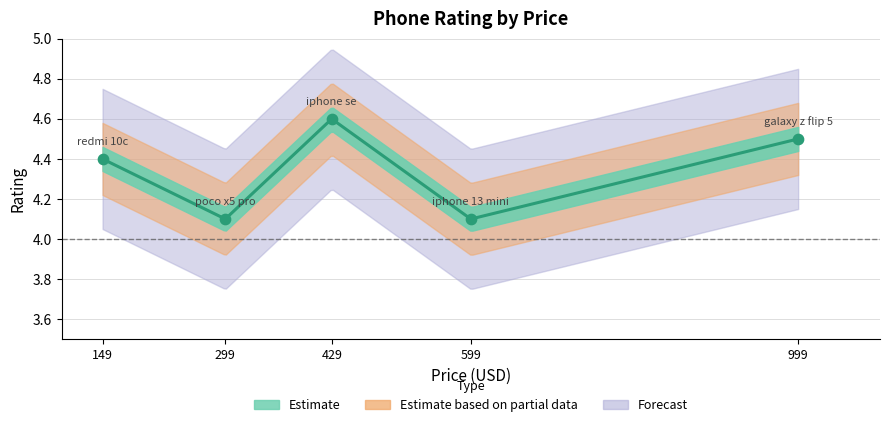

What is the change in value from 599 to 999?

+0.4